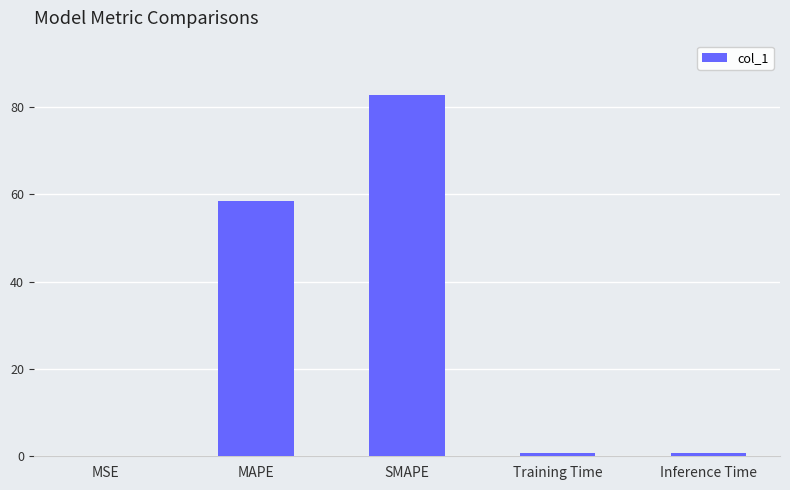

Between Inference Time and MSE, which is larger?

Inference Time